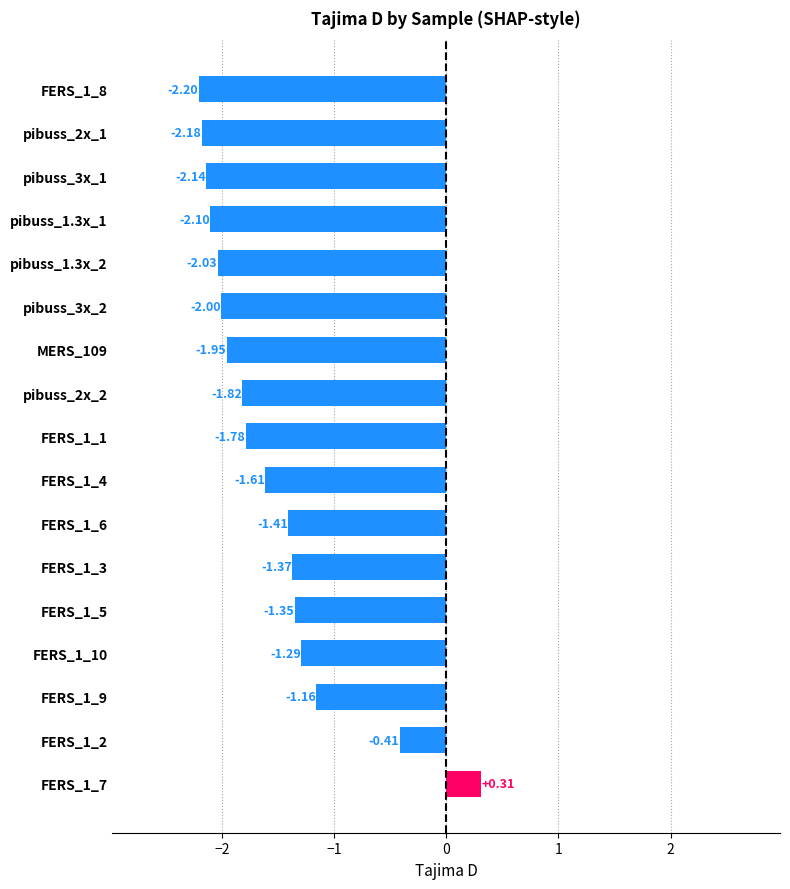

How many positive values are there?

1